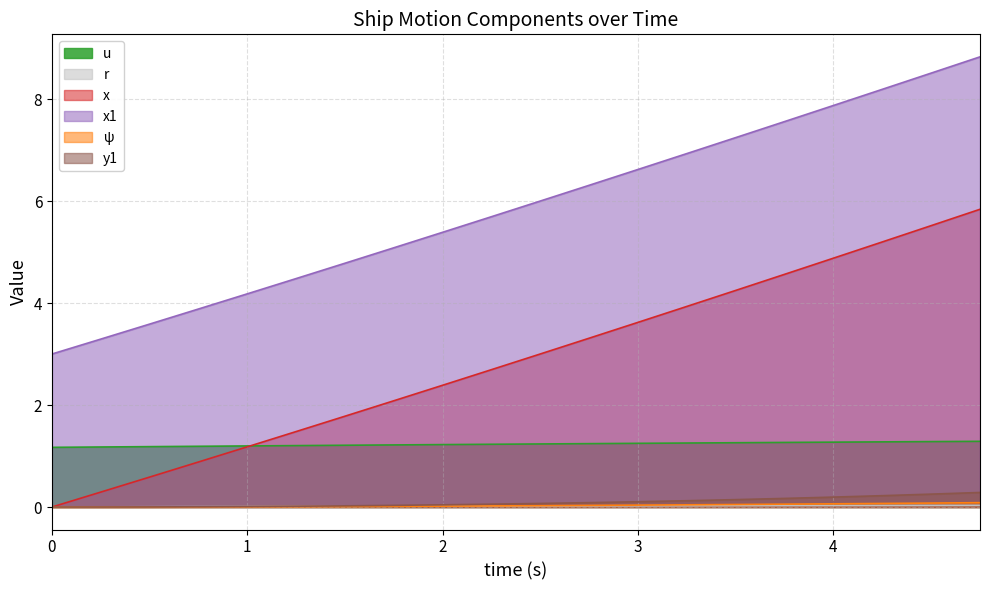

True or false: x has a value of 0.8 at 3.

False